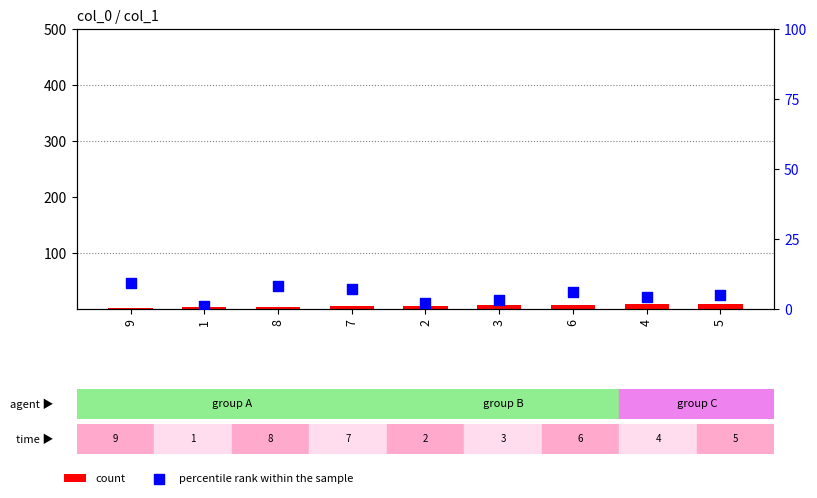

Which series has the largest total across all categories?

count